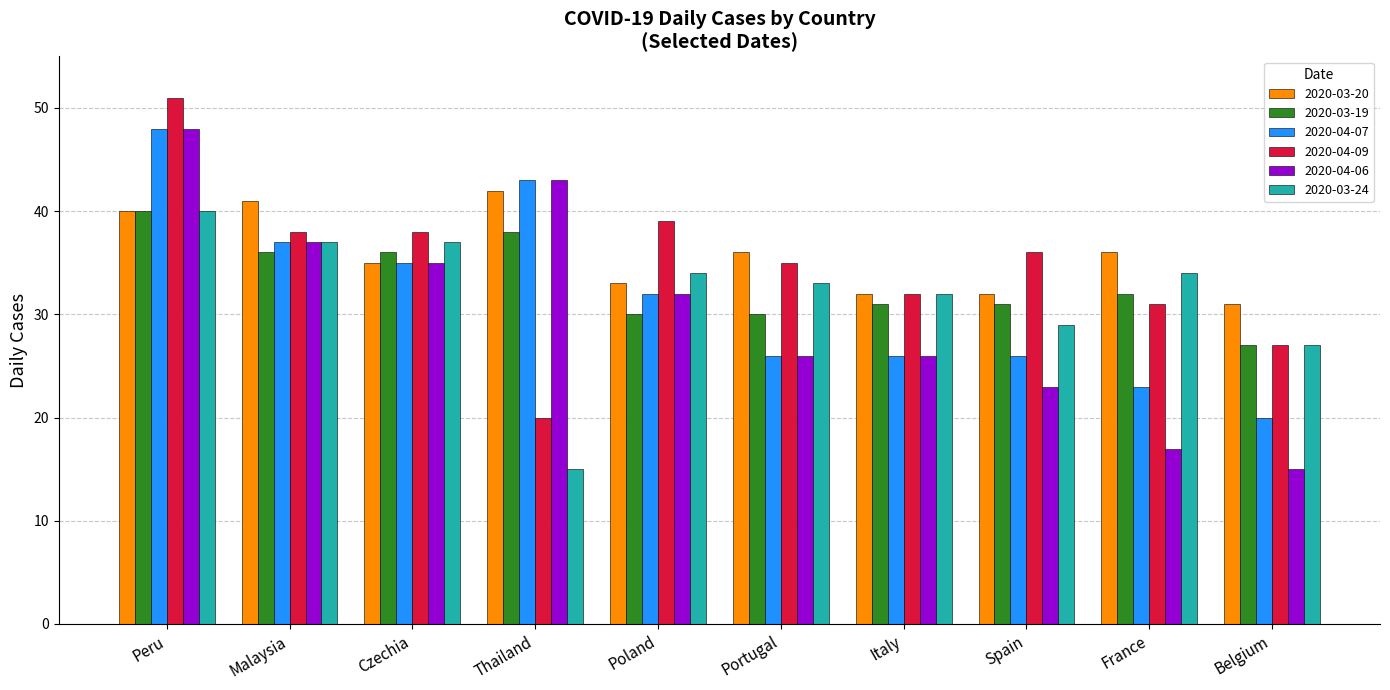

What is the lowest value of the 2020-04-09 series?

20